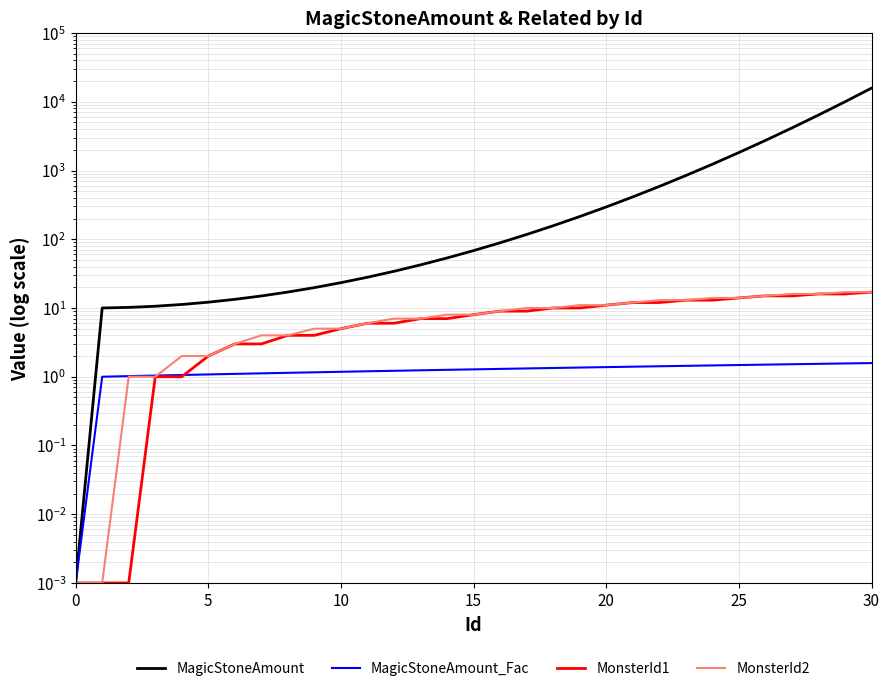

What is the label of the 21st point from the left?

20